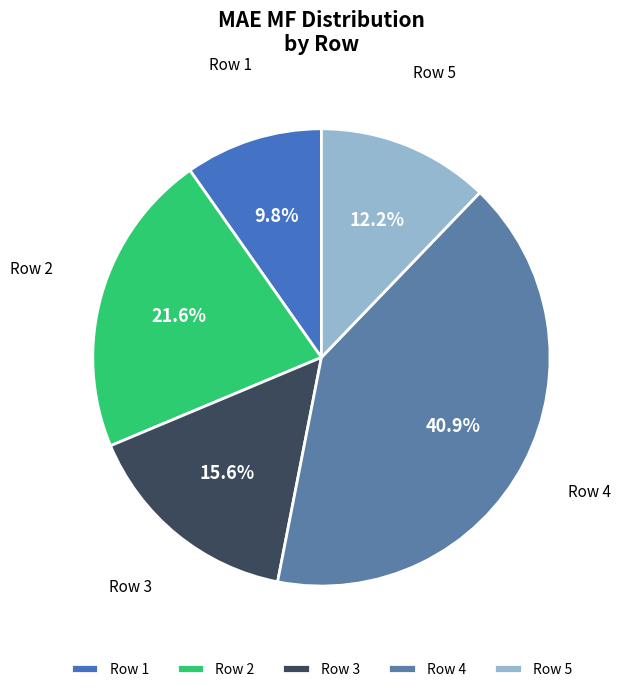

Combined, do Row 1 and Row 3 account for over 50%?

No